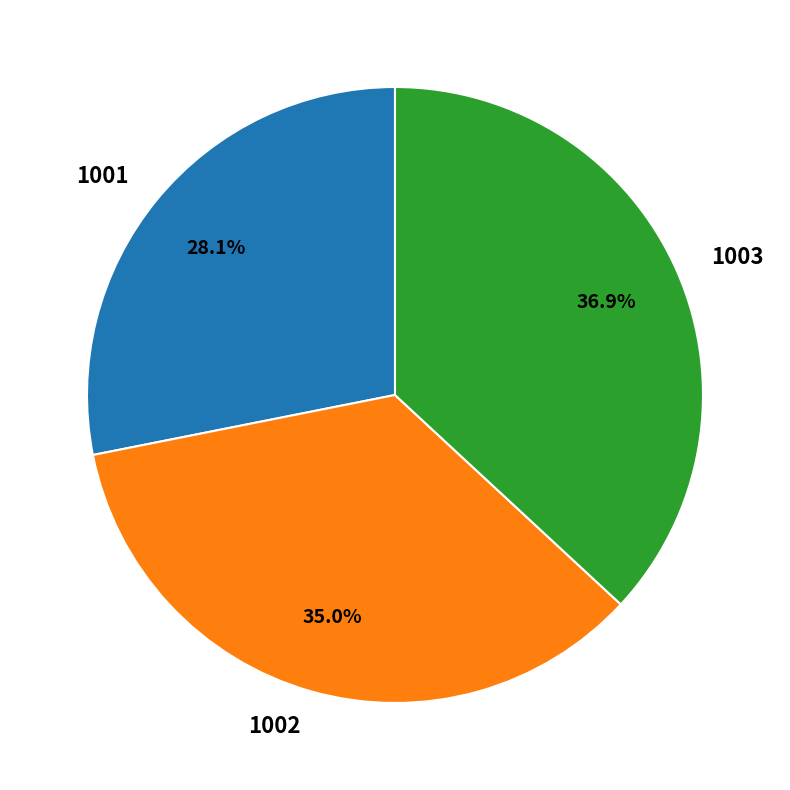

To the nearest percent, what portion does 1001 represent?

28%